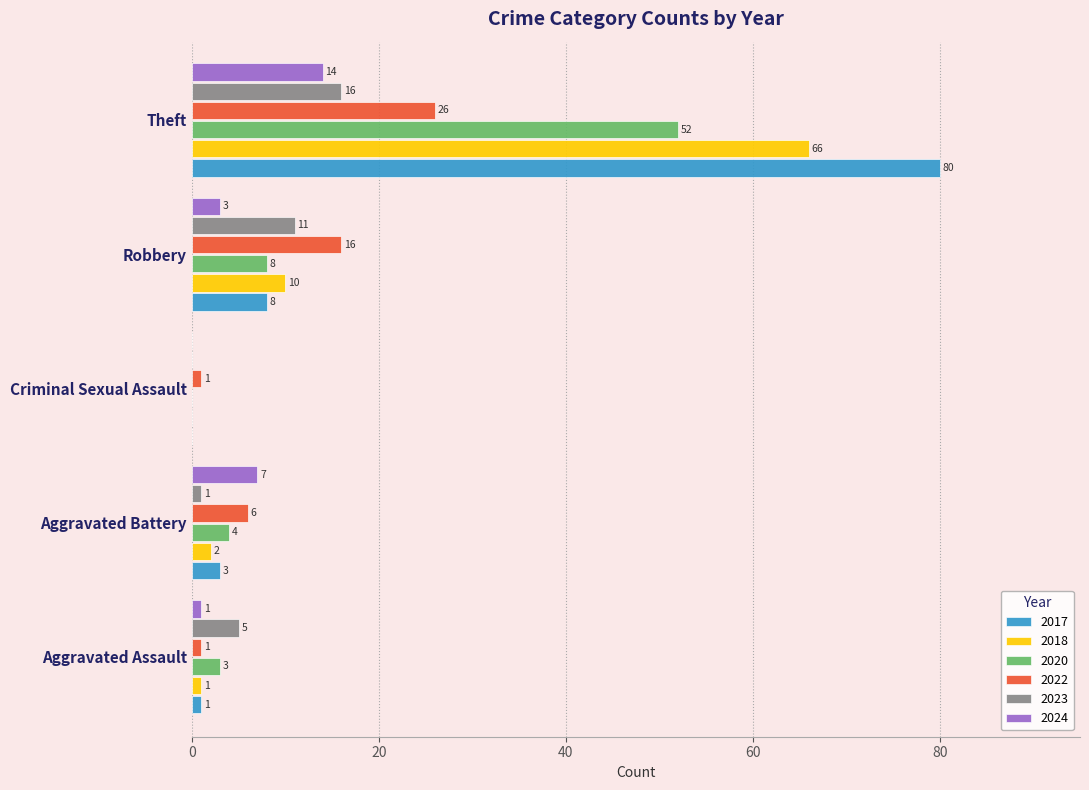

Which series changed the most between Aggravated Assault and Criminal Sexual Assault?

2023